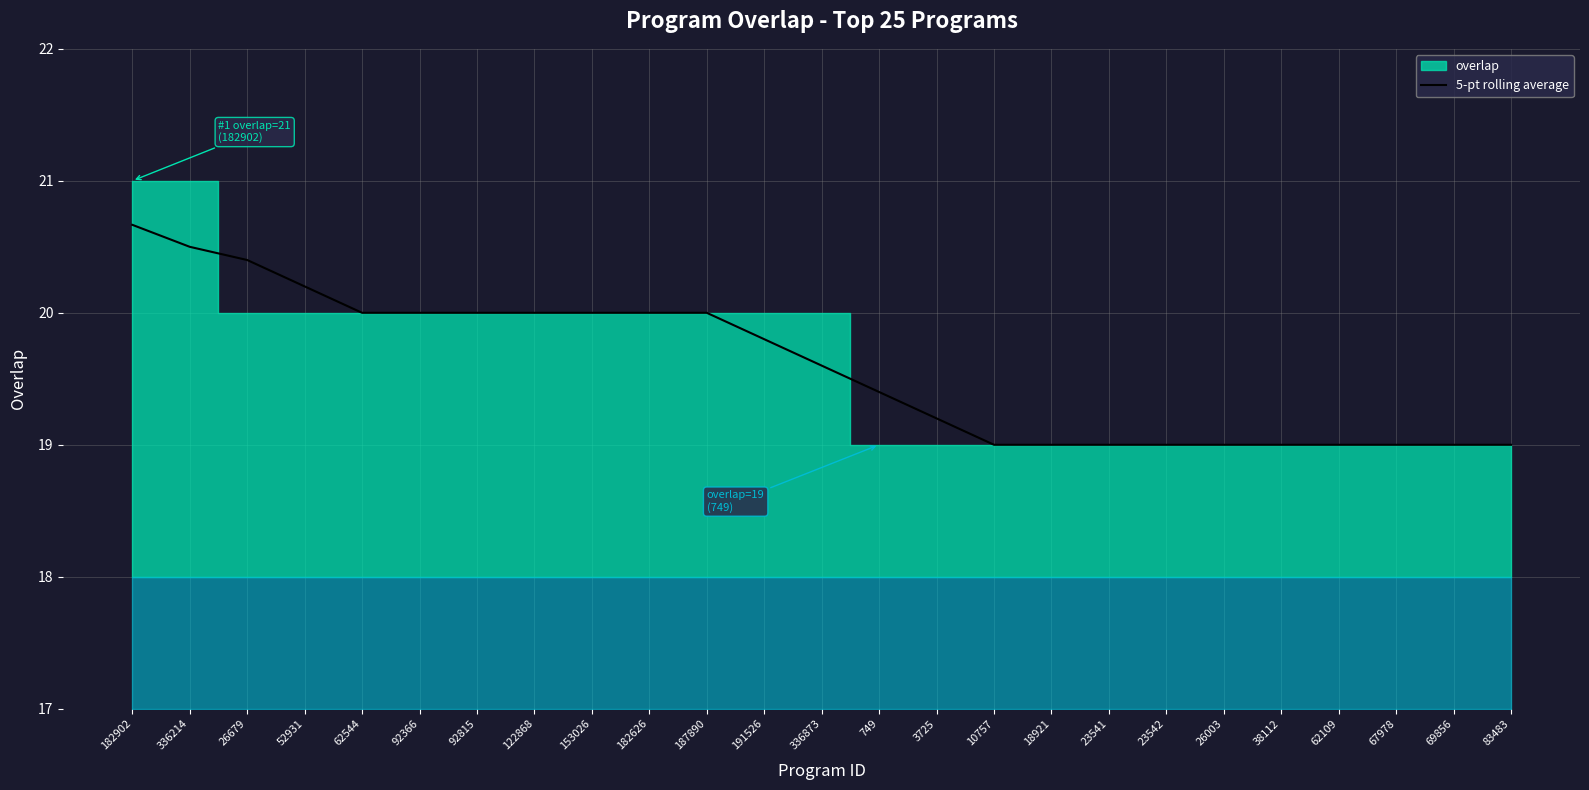

What is the difference between the values at 153026 and 336873?

0.4